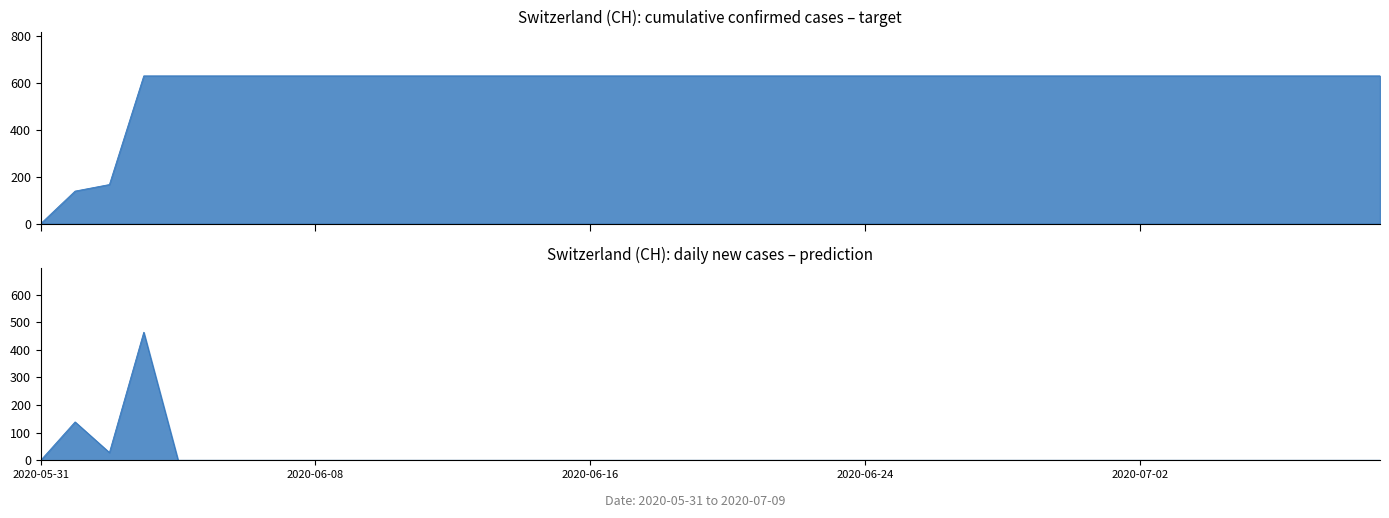

What is the greatest value displayed?

631